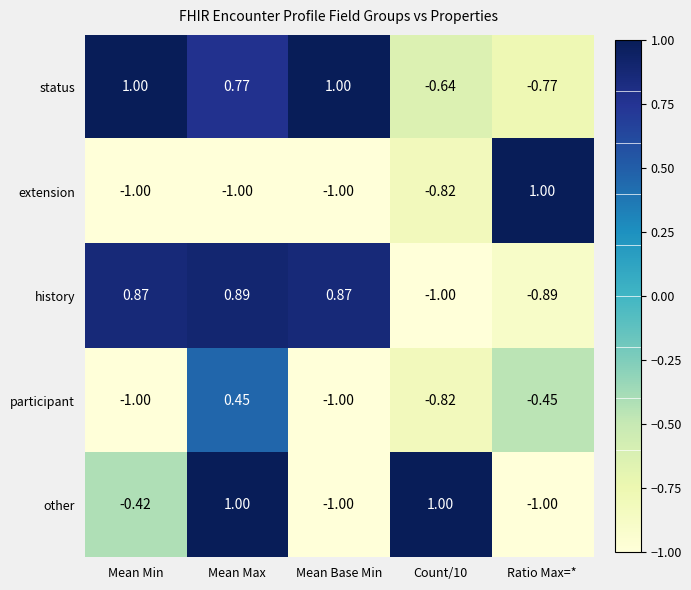

Between Mean Base Min and Ratio Max=*, which series saw the biggest shift?

extension